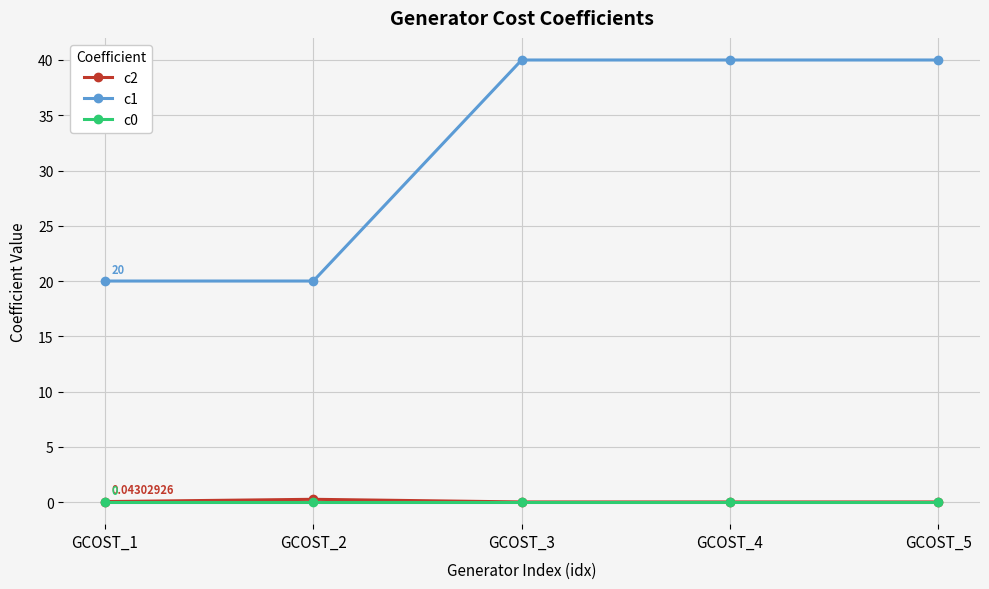

Which series has the largest total across all categories?

c1